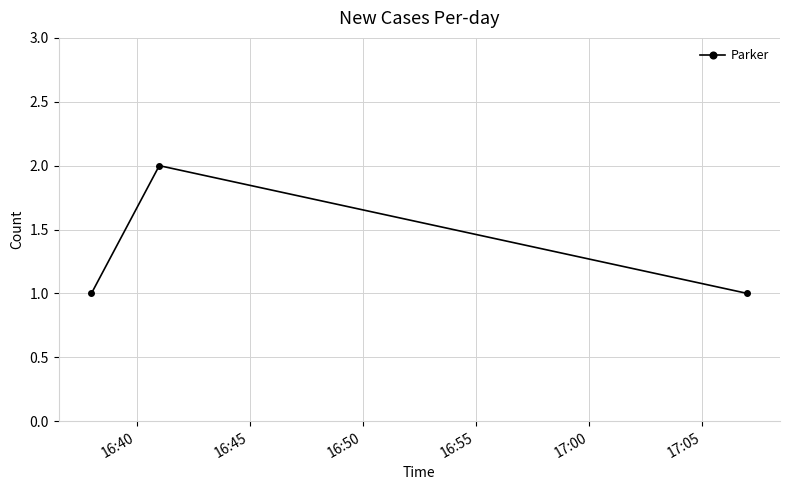

What is the sum of all values?

4